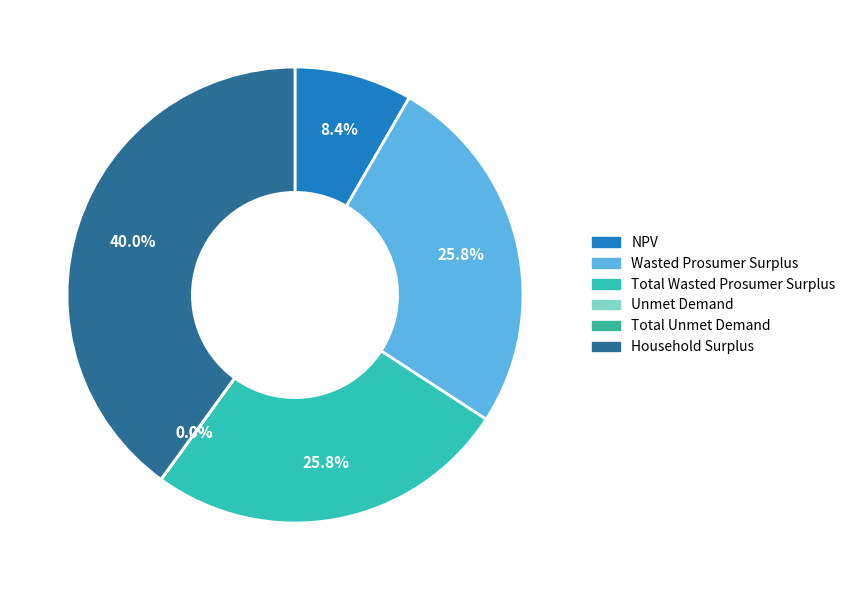

To the nearest percent, what portion does Wasted Prosumer Surplus represent?

26%